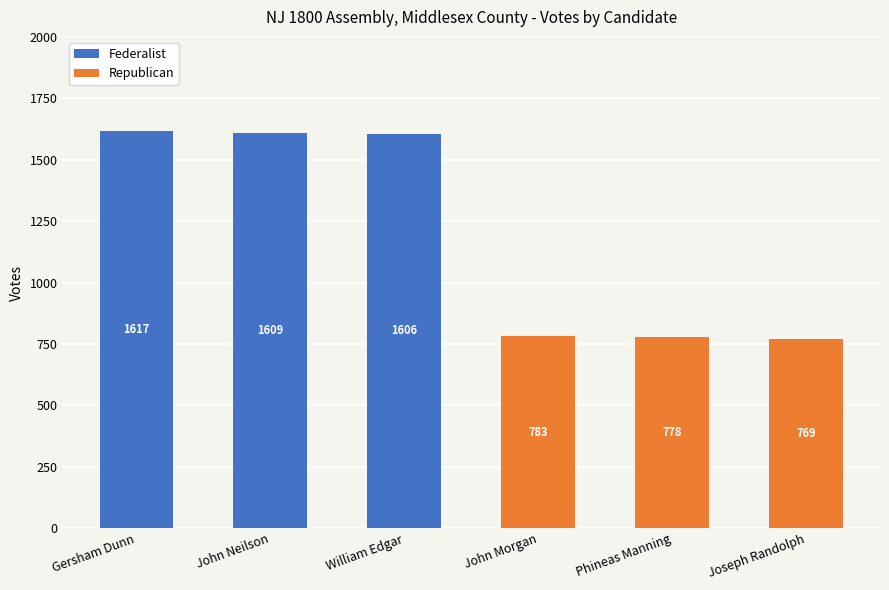

What is the maximum value for Federalist?

1617